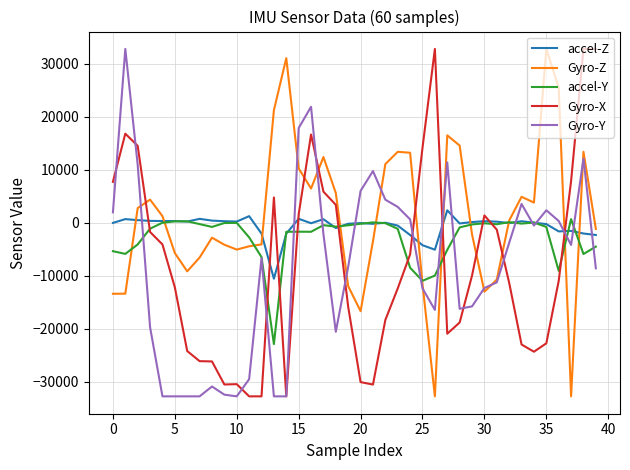

True or false: Gyro-X and Gyro-Z cross at least once.

True